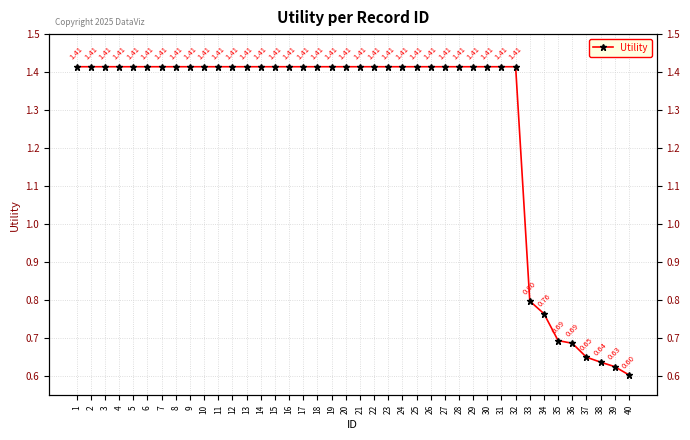

Reading left to right, what are all the values shown in this chart?

1.4	1.4	1.4	1.4	1.4	1.4	1.4	1.4	1.4	1.4	1.4	1.4	1.4	1.4	1.4	1.4	1.4	1.4	1.4	1.4	1.4	1.4	1.4	1.4	1.4	1.4	1.4	1.4	1.4	1.4	1.4	1.4	0.8	0.8	0.7	0.7	0.7	0.6	0.6	0.6